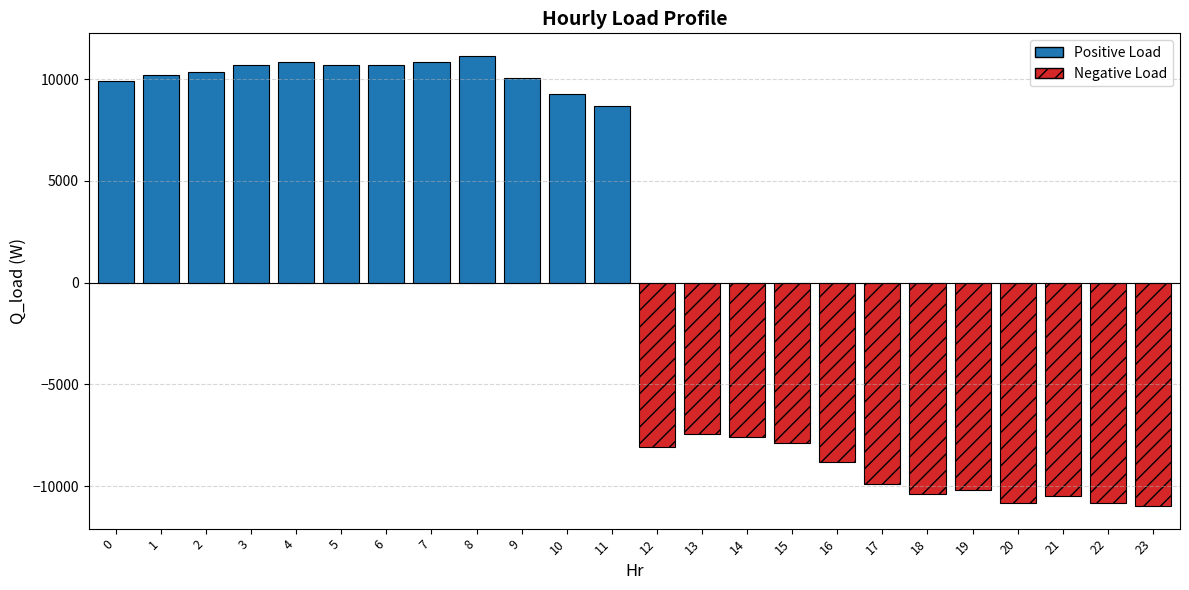

What is the difference between the second highest and second lowest values?

21687.4